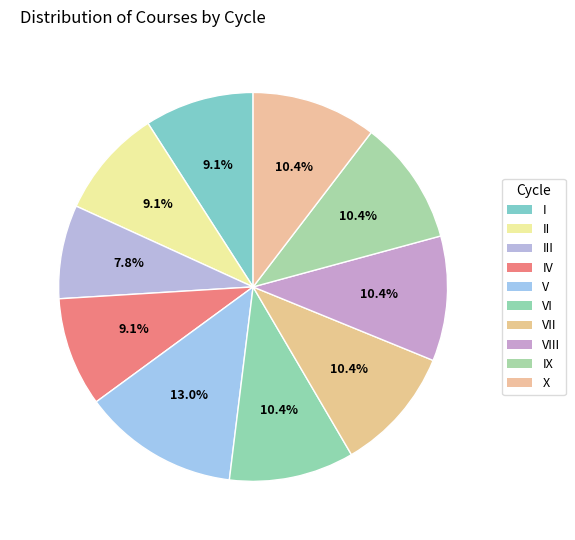

Count the number of slices in the pie.

10